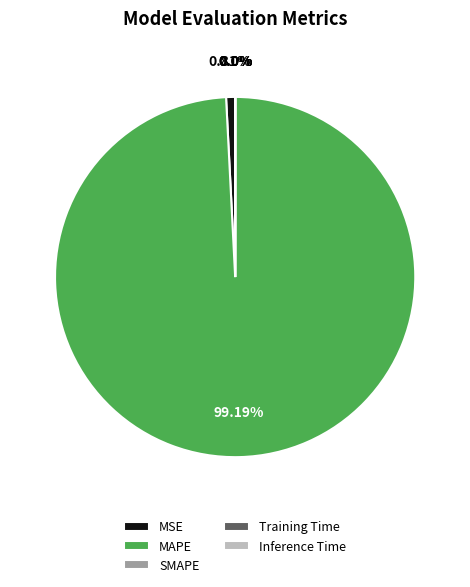

Which category has the biggest portion of the pie?

MAPE